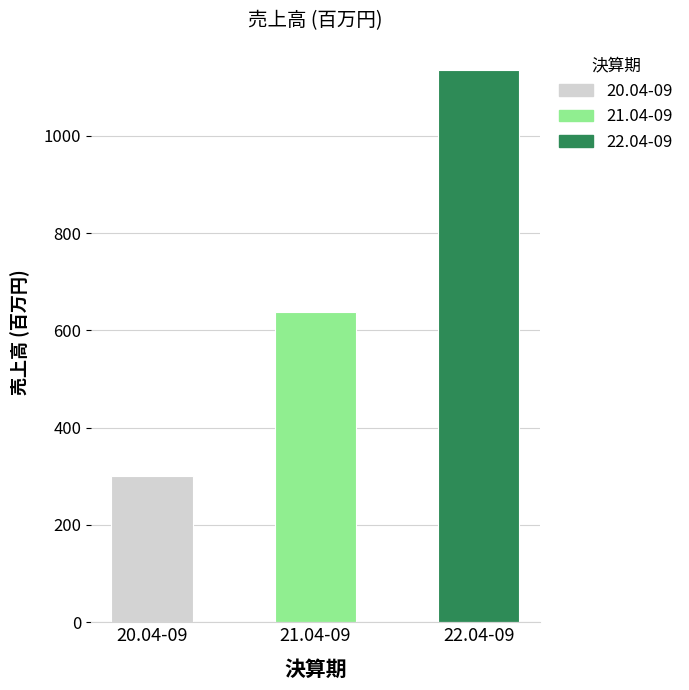

What is the ratio of the value at 20.04-09 to the value at 22.04-09?

0.3